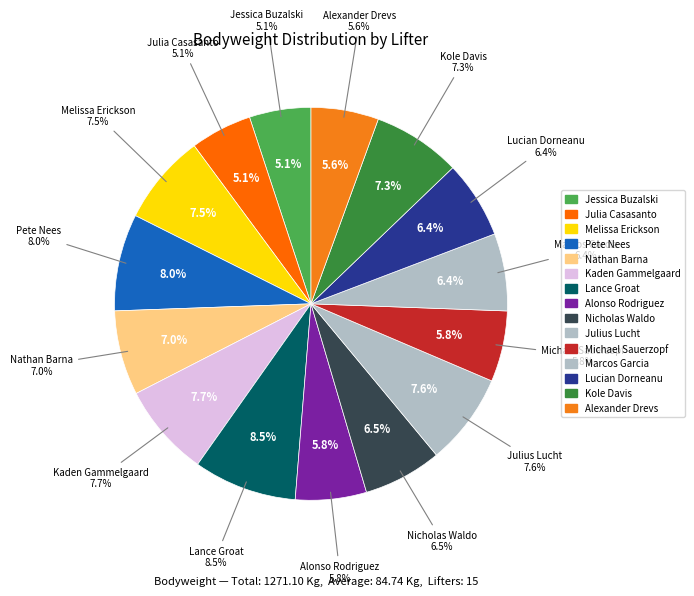

Is there a majority slice in this chart?

No